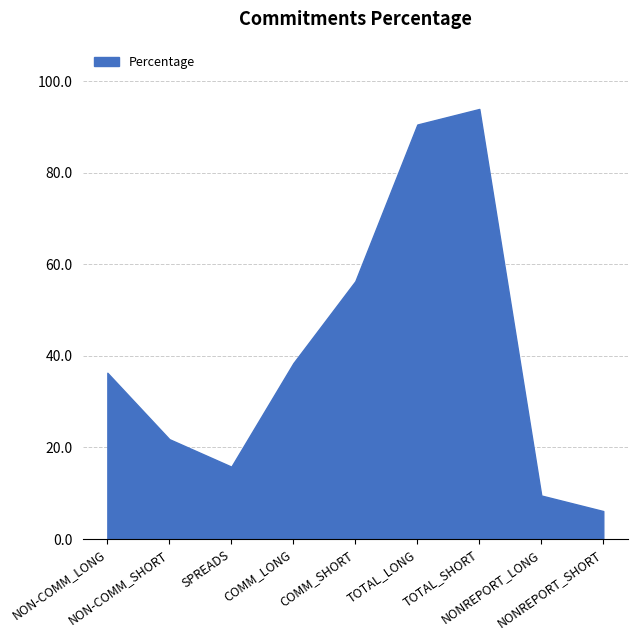

At which label is the value closest to 50?

COMM_SHORT